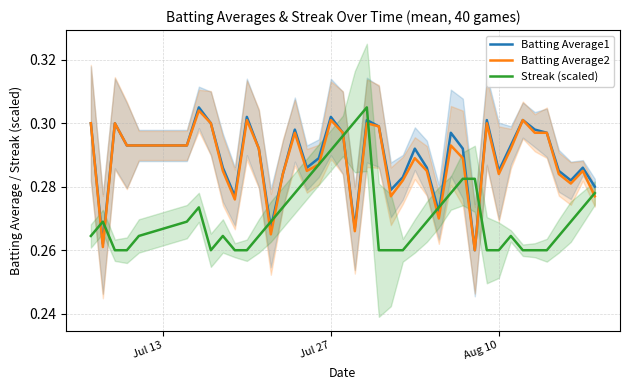

How many series are shown in this chart?

3